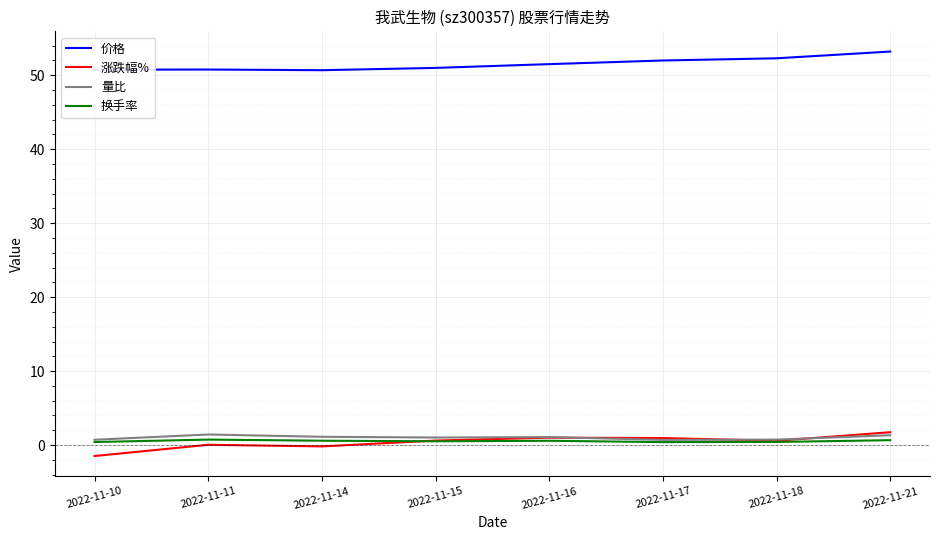

Which series has the largest total across all categories?

价格